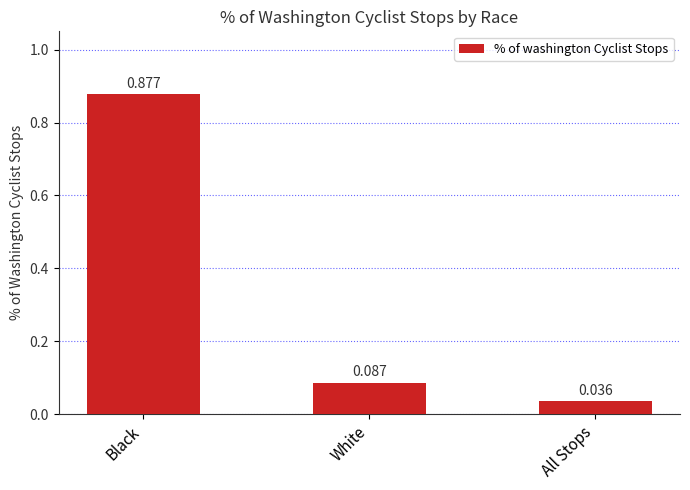

Rank the categories by value from highest to lowest.

Black, White, All Stops